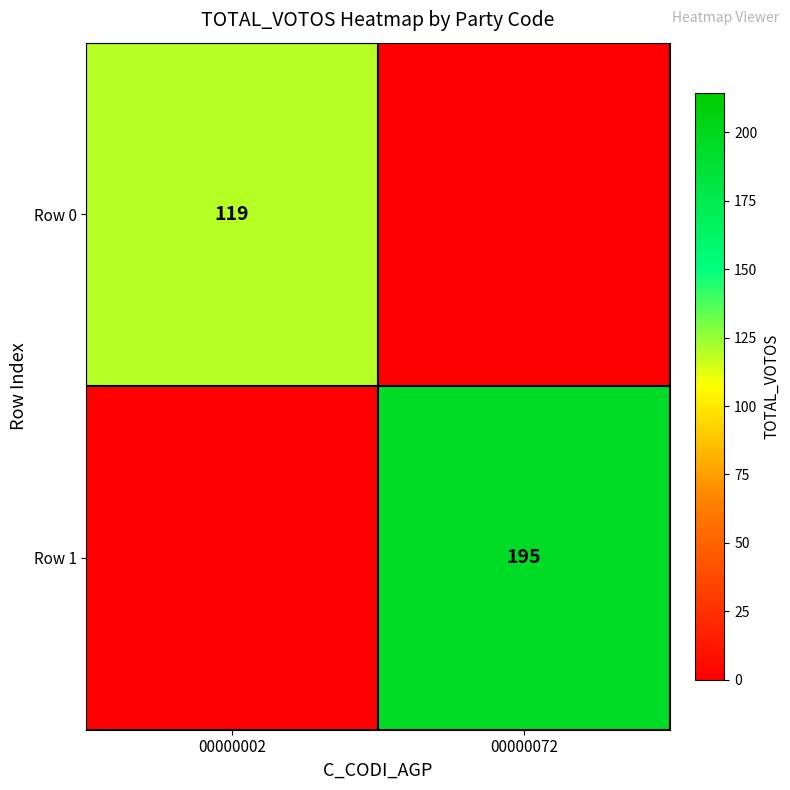

True or false: Row 1 has a value of 195 at 00000072.

True